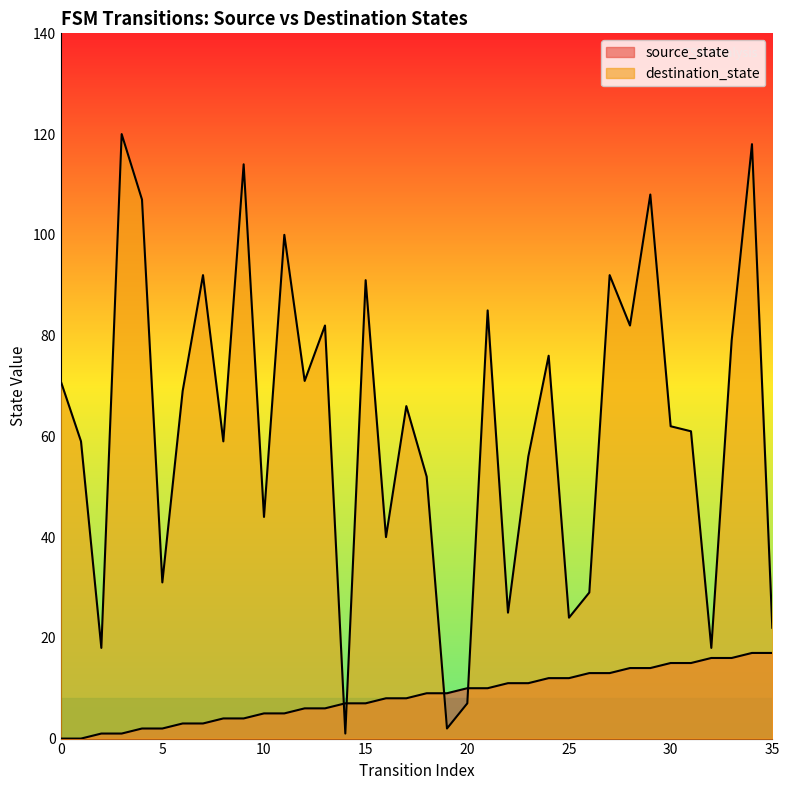

Which series has the widest spread of values?

destination_state